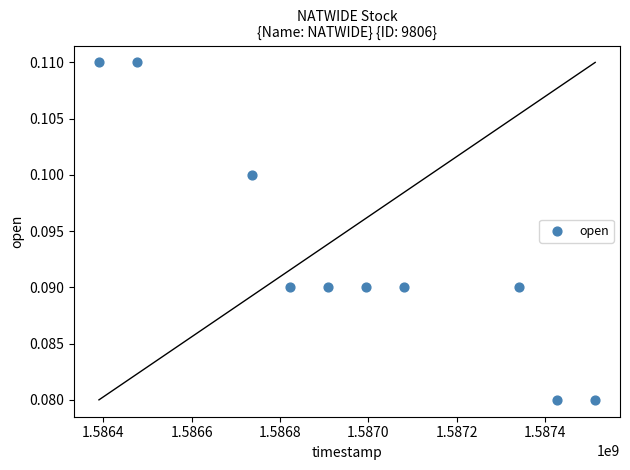

What is the range of X values (max minus min)?

1123200.0